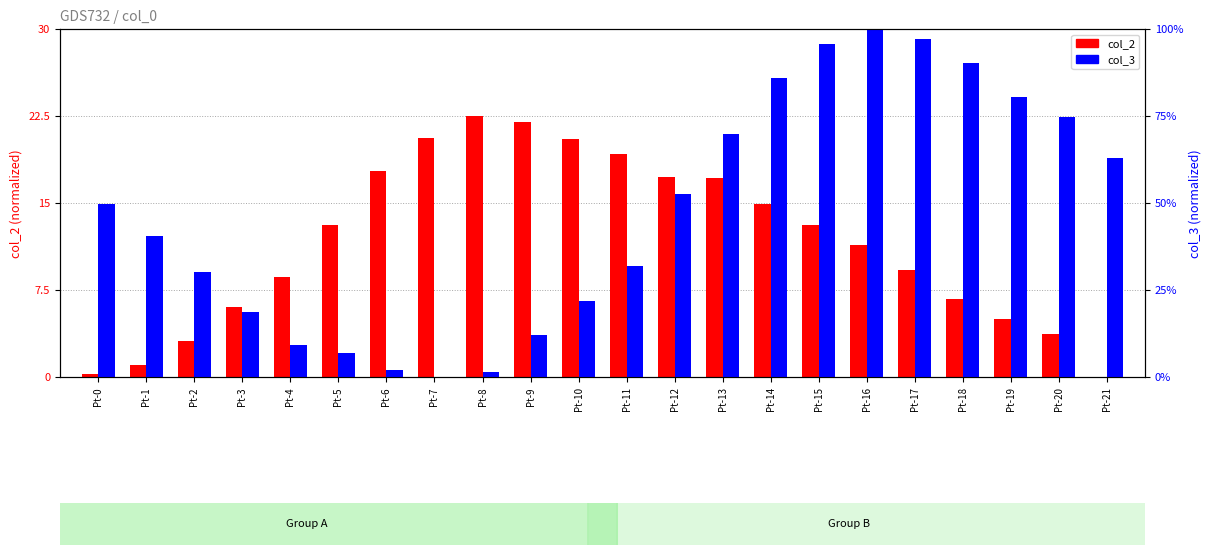

At which label does col_2 (normalized) reach its peak?

Pt-8